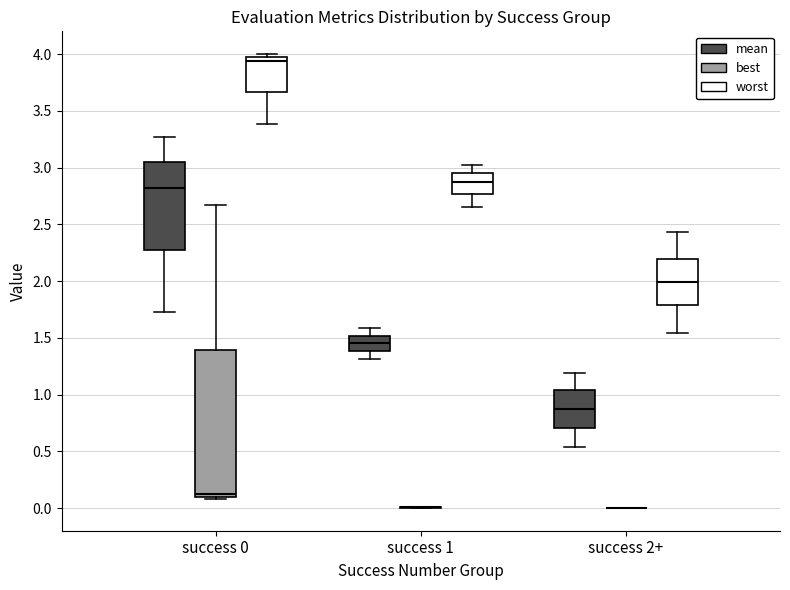

Which box is the tallest, from its lower edge to its upper edge?

success 0 (best)